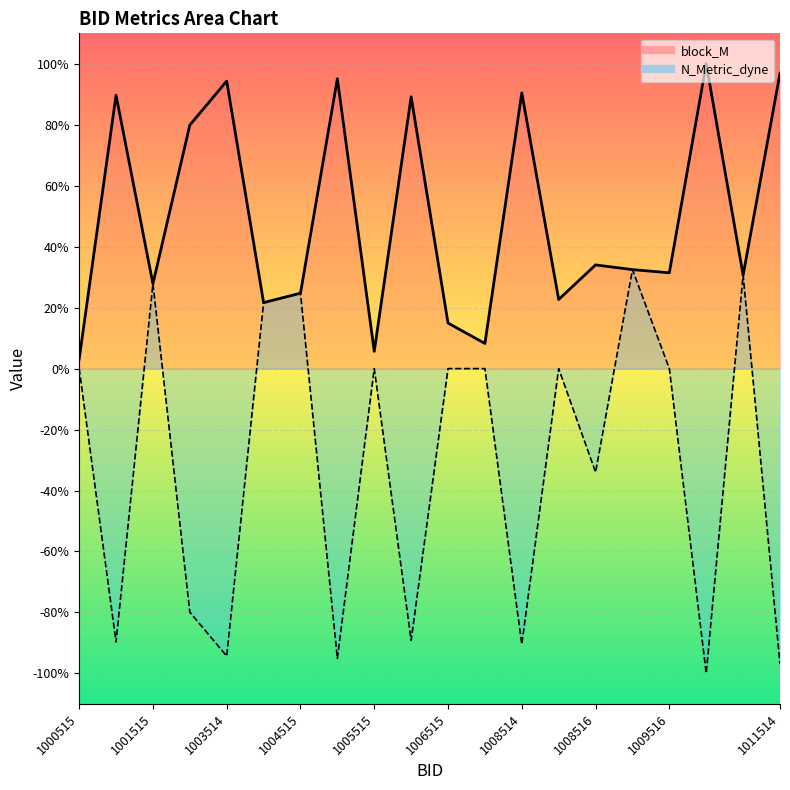

The block_M series shows 1.0 at 1010514. True or false?

True